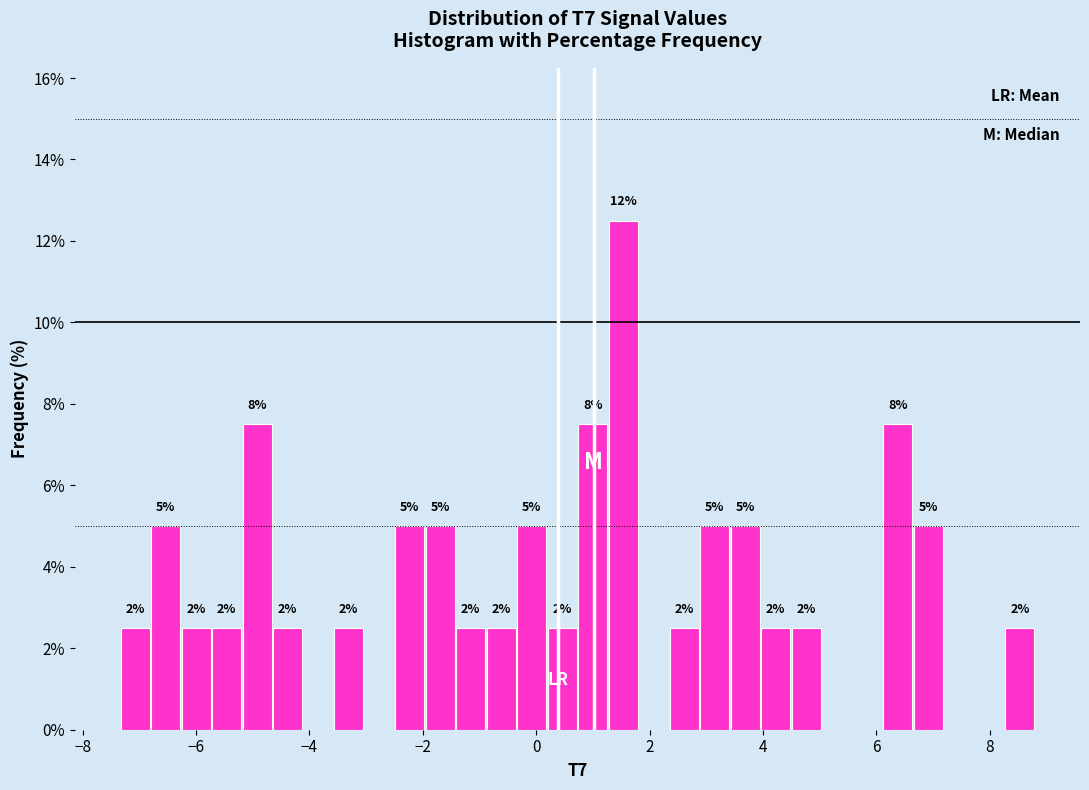

Read against the x-axis, roughly where is the centre of the tallest bar?

1.6